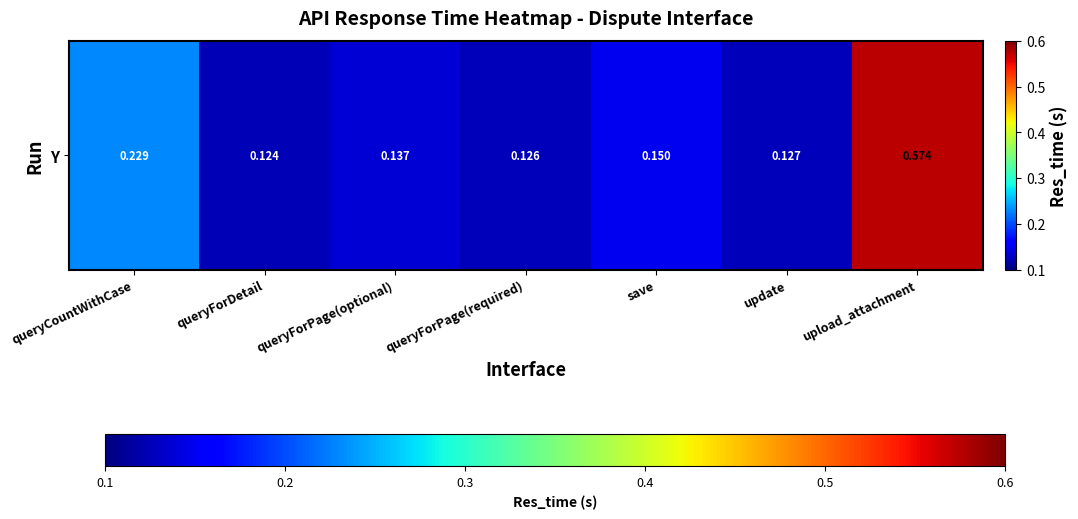

Rank the categories by value from highest to lowest.

upload_attachment, queryCountWithCase, save, queryForPage(optional), update, queryForPage(required), queryForDetail